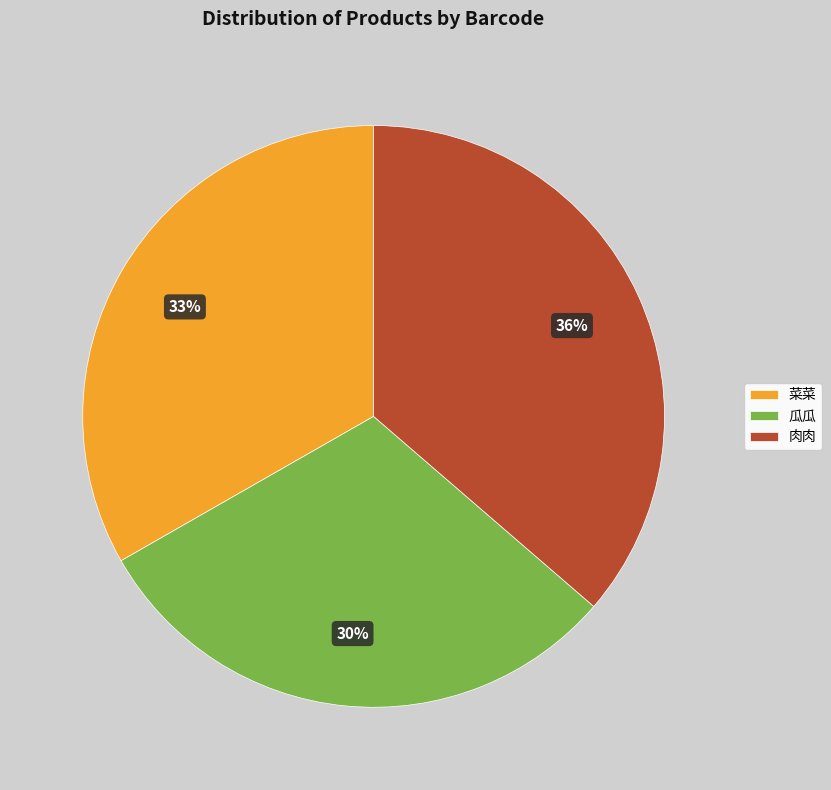

Rank the categories by value from lowest to highest.

瓜瓜, 菜菜, 肉肉